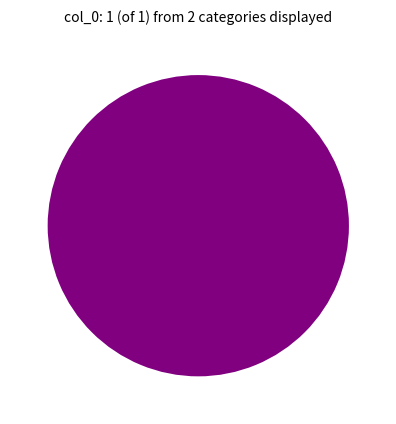

Does any single category account for the majority?

Yes